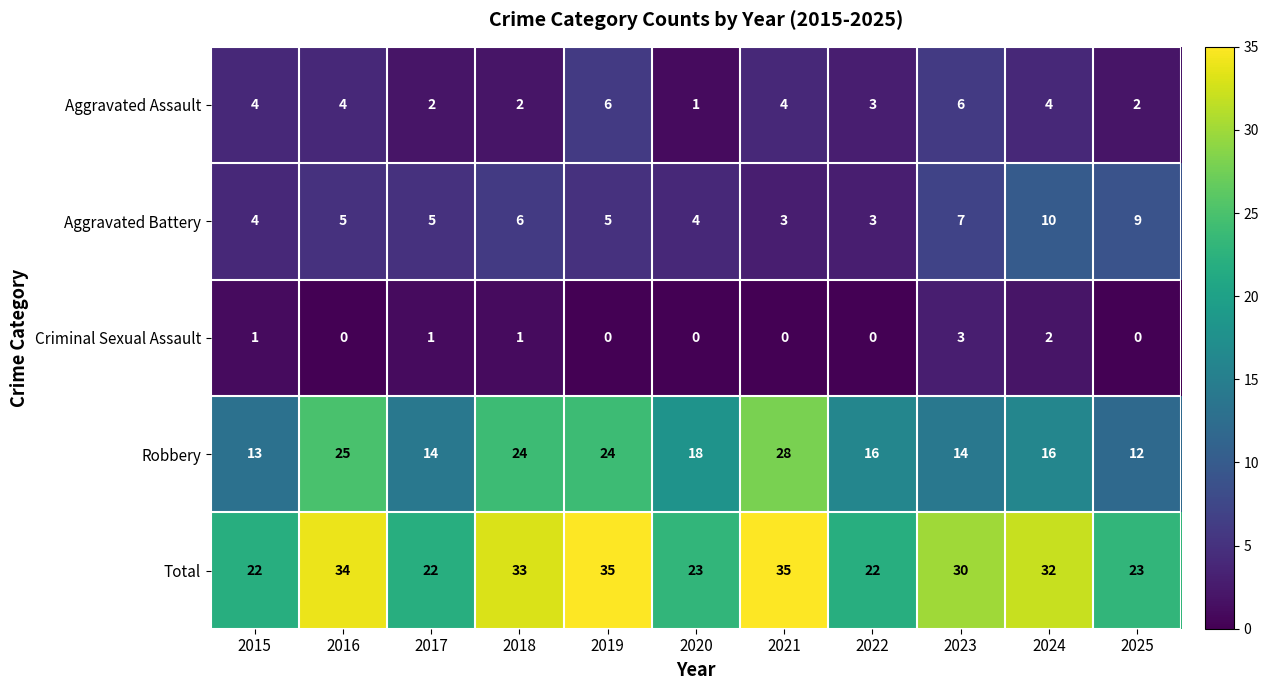

What is the total value across all series at 2022?

44